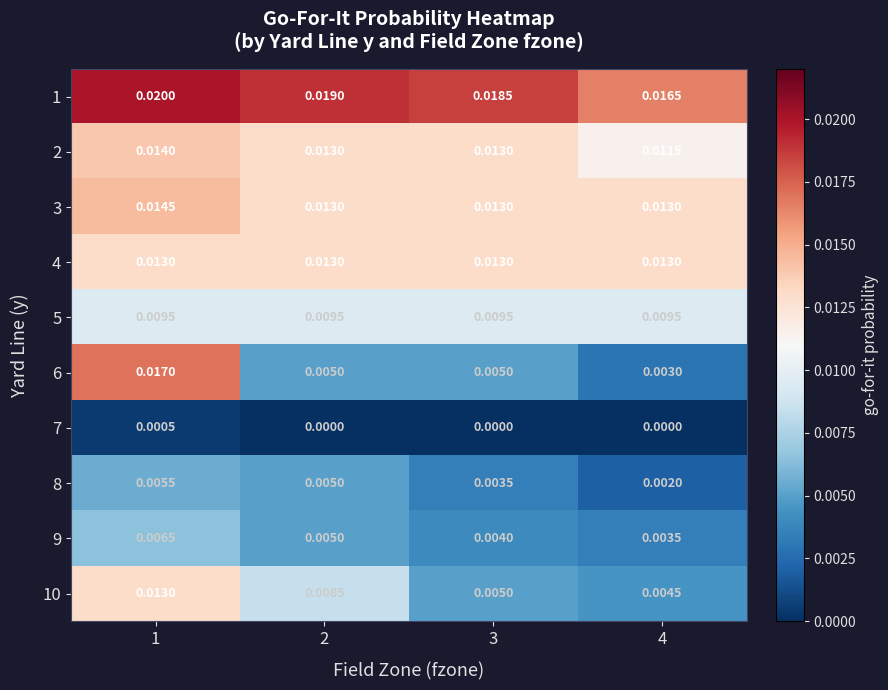

Is the value of 1 at 1 greater than the value of 7 at 2?

Yes